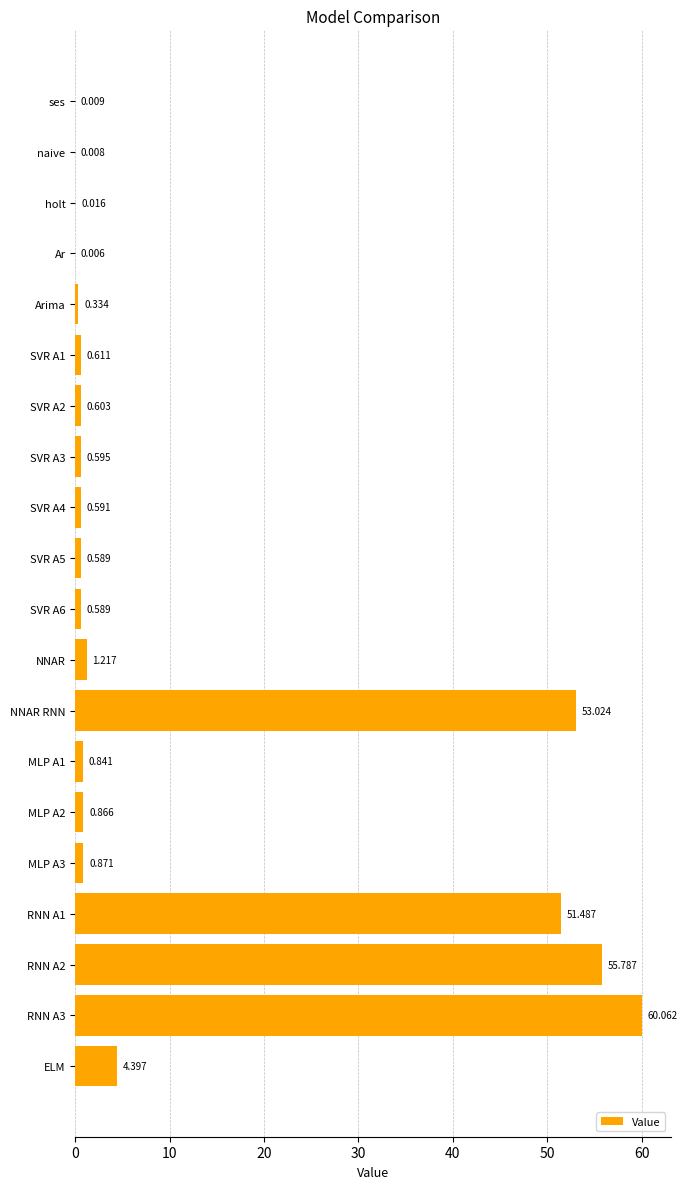

Are the bars horizontal?

Yes